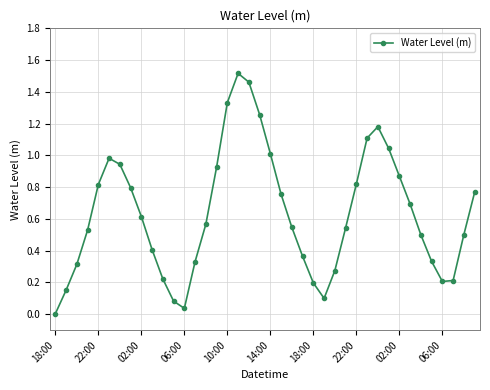

How many points are lower than both their immediate neighbors (excluding endpoints)?

3